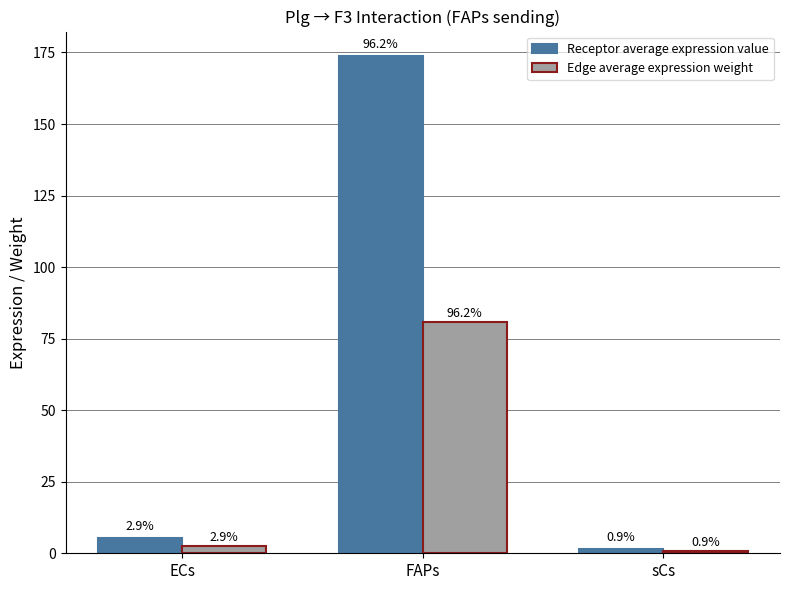

Does the chart contain stacked bars?

No